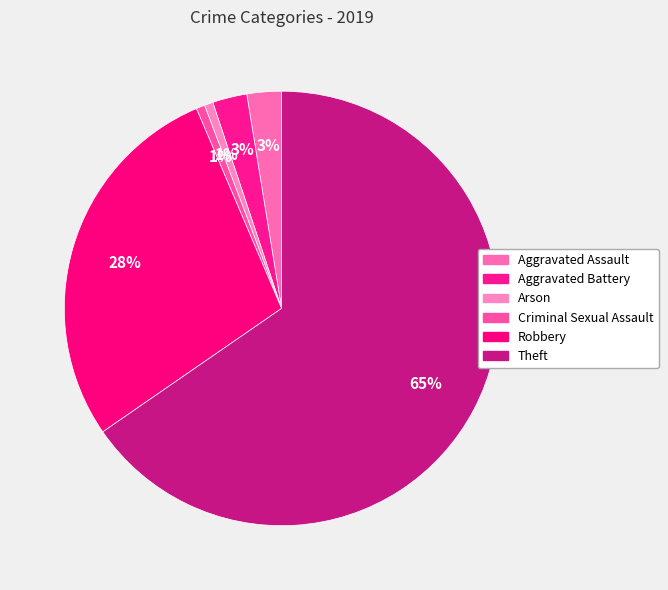

Which slice is the largest?

Theft